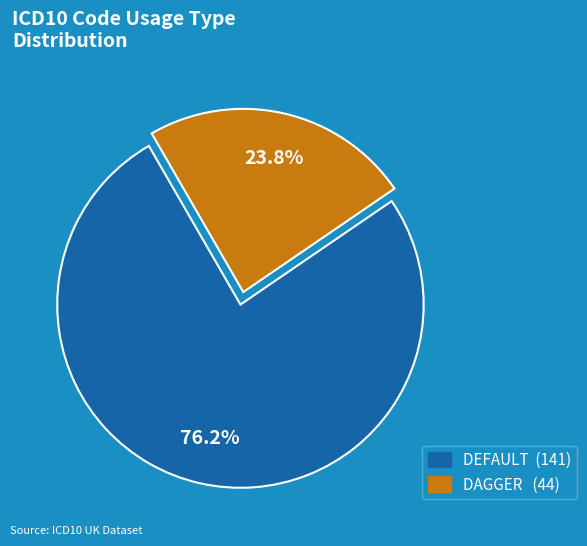

To the nearest percent, what portion does DEFAULT represent?

76%